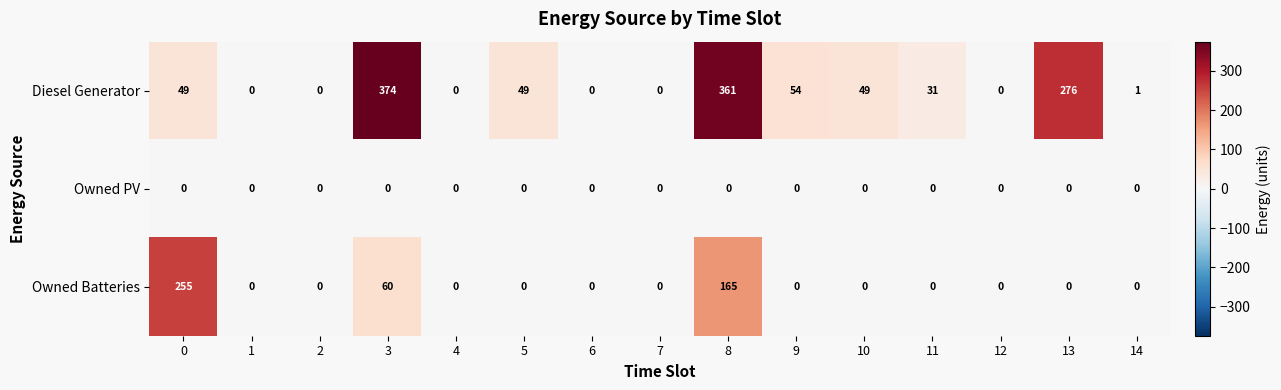

At how many categories does at least one series exceed 317?

2